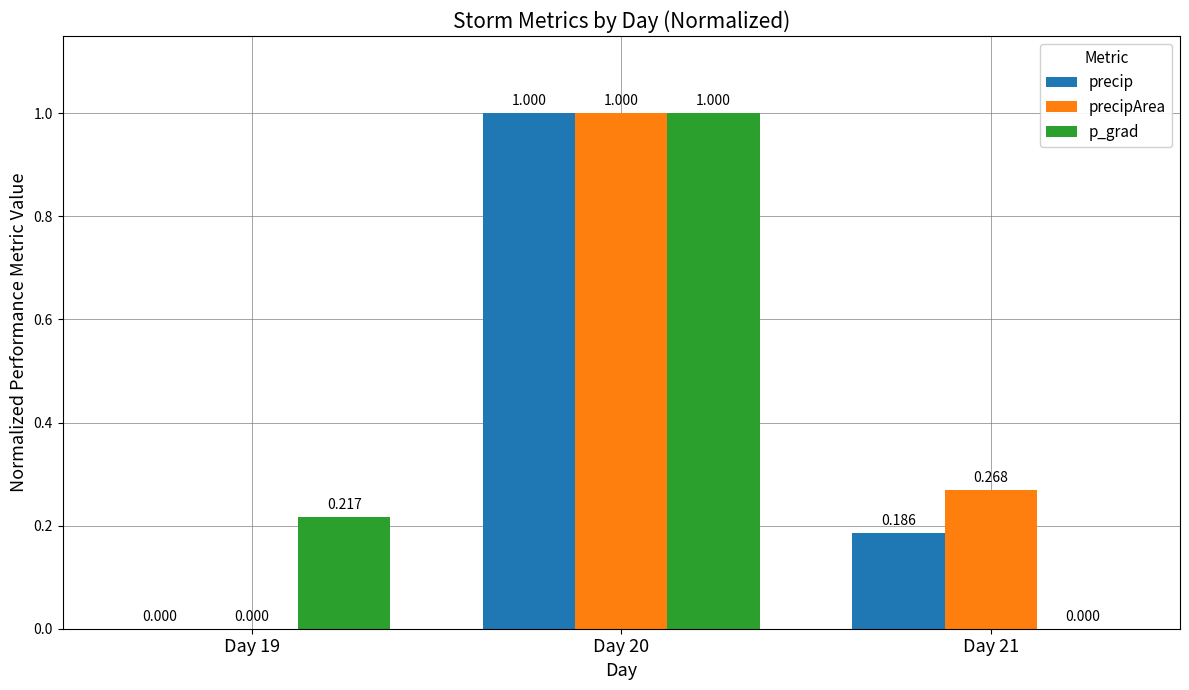

What are all the series names shown in the legend?

precip, precipArea, p_grad